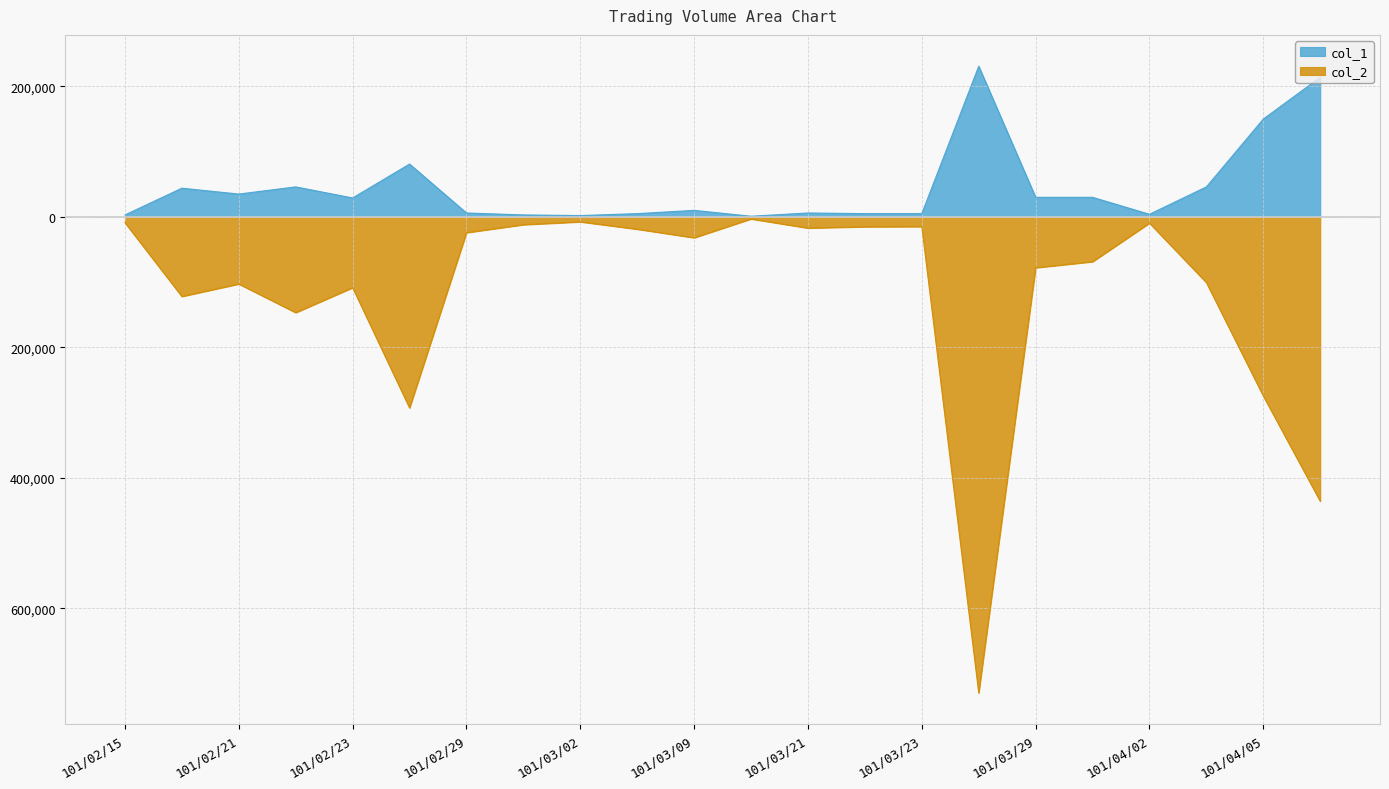

What is the average value of the col_2 series?

-119290